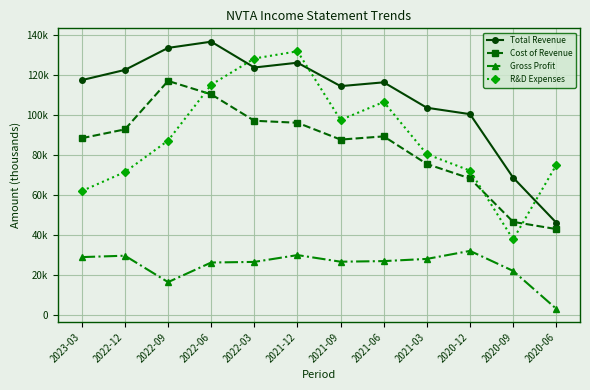

What are all the series names shown in the legend?

Total Revenue, Cost of Revenue, Gross Profit, R&D Expenses